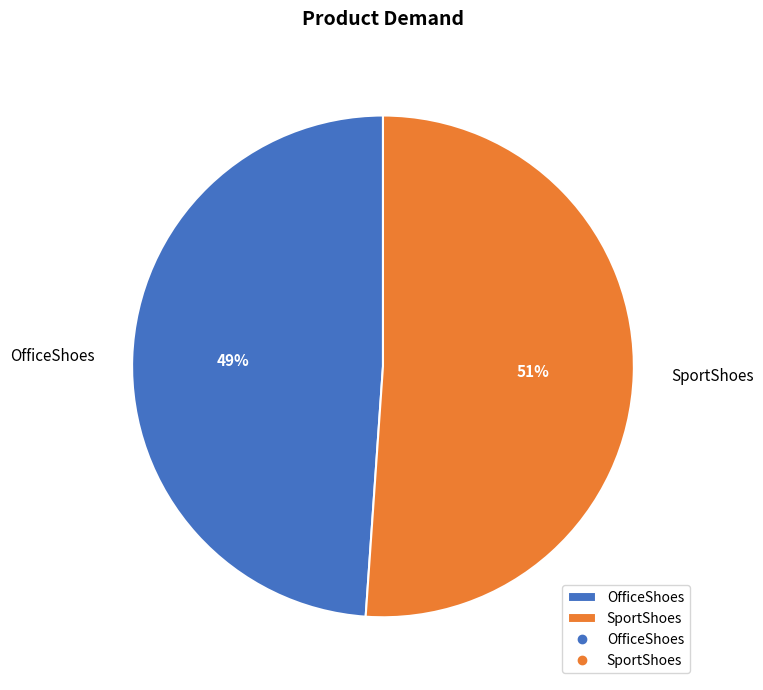

Do OfficeShoes and SportShoes together represent more than half of the pie?

Yes